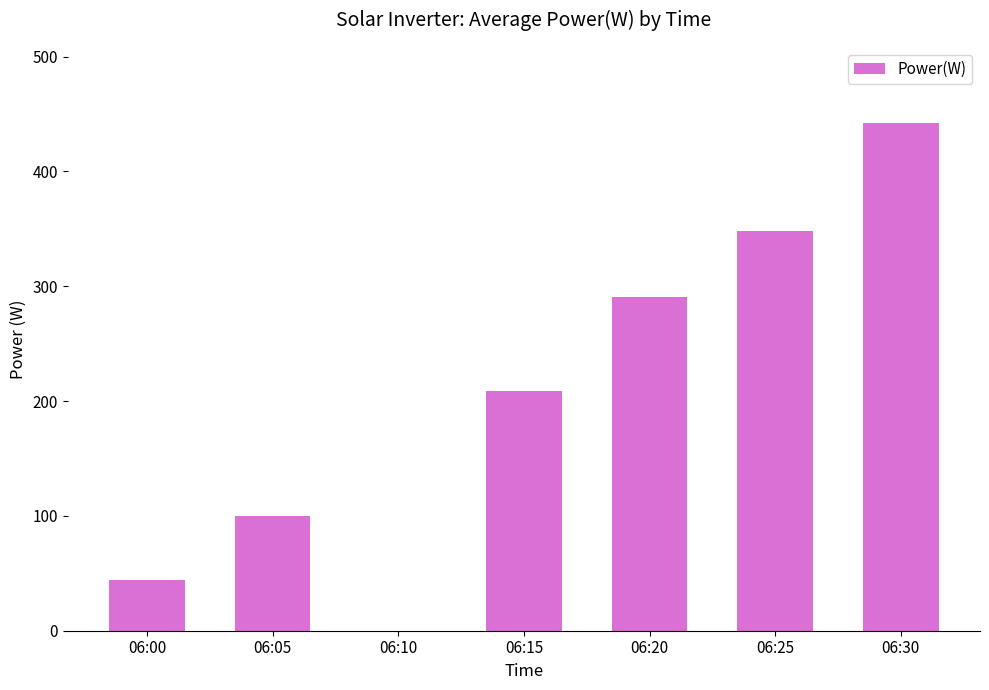

The value at 06:30 is 611.7. True or false?

False